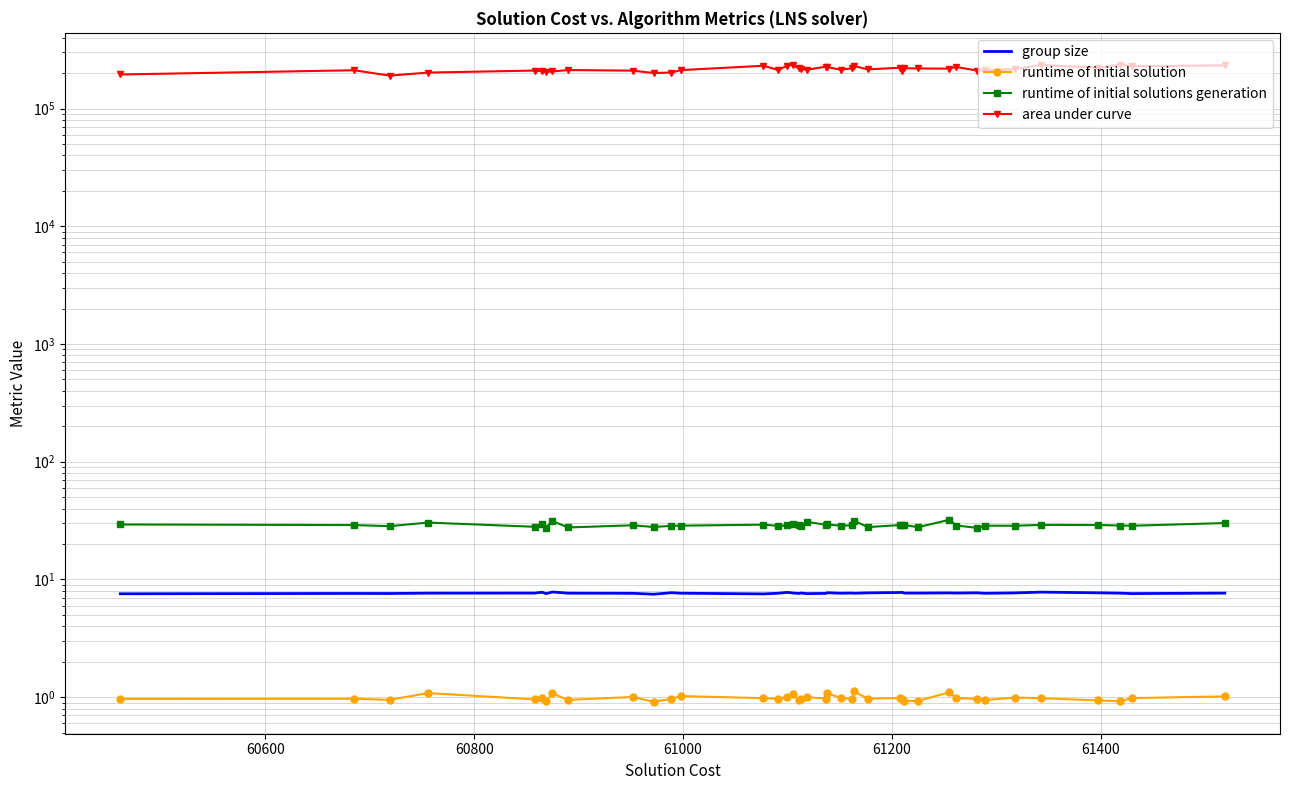

True or false: runtime of initial solutions generation has more than 1 interior local peaks.

True